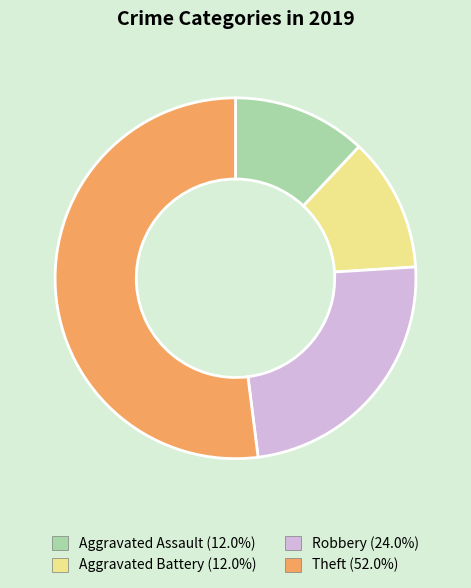

Which slice is the largest?

Theft